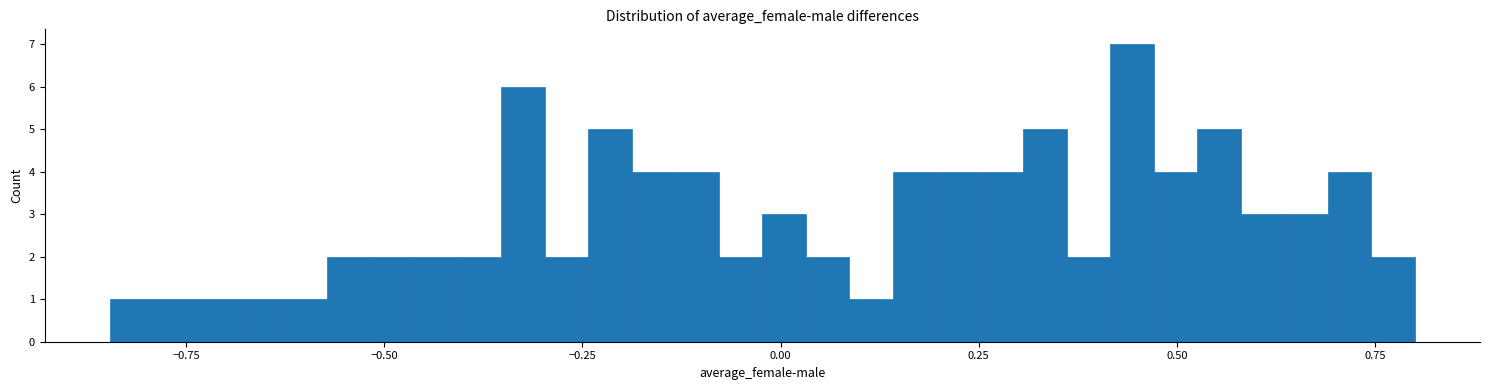

Read against the x-axis, roughly where is the centre of the tallest bar?

0.45